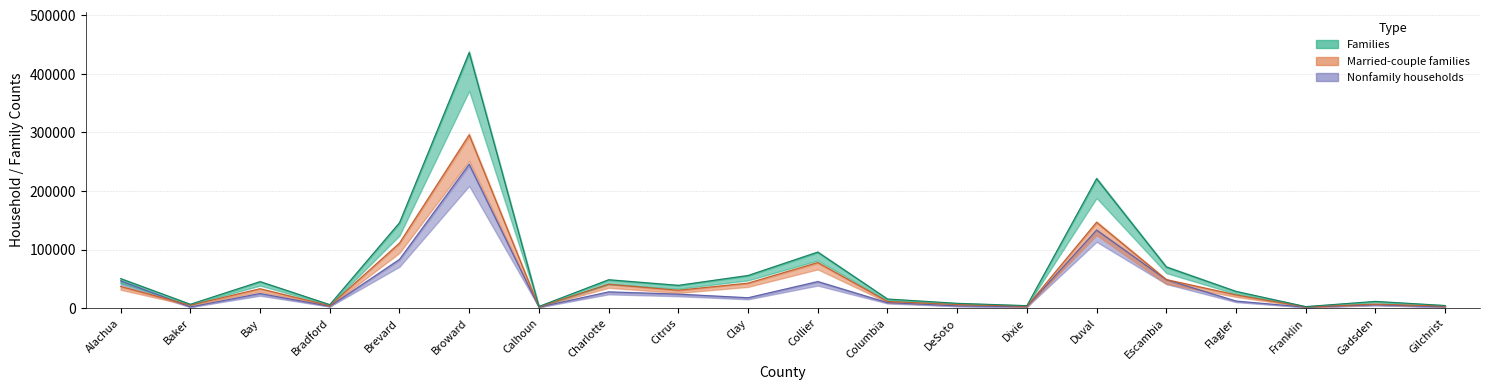

True or false: Families and Nonfamily cross at least once.

False